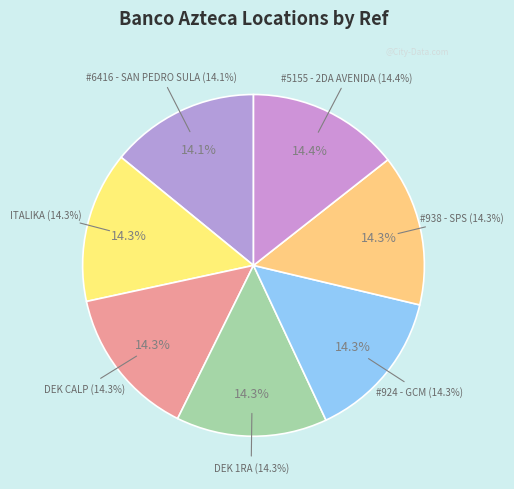

Which slice is the largest?

BANCO AZTECA - #5155 - 2DA AVENIDA